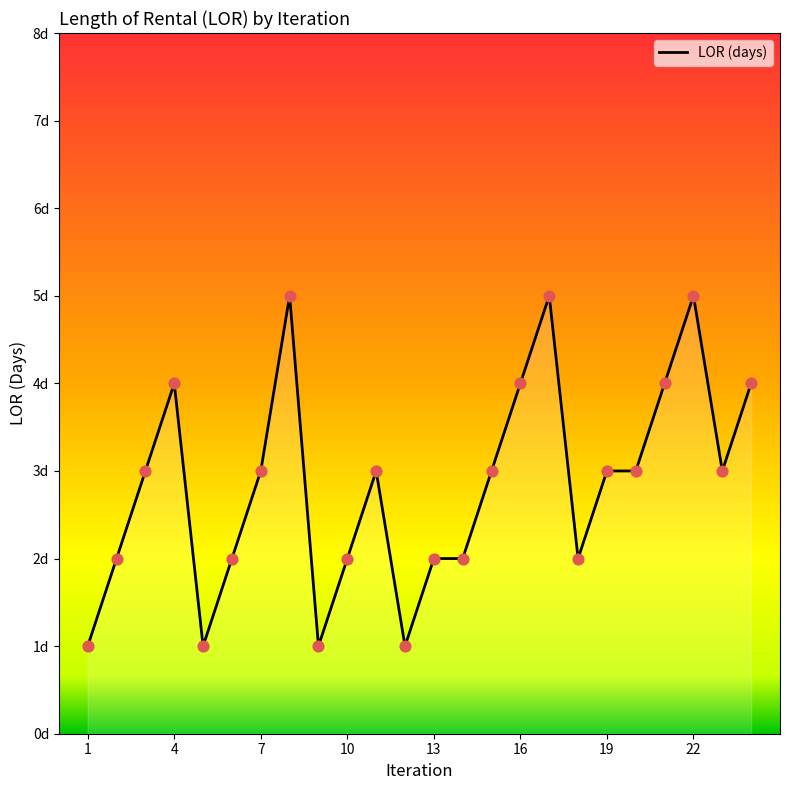

Is this an area chart (filled region under the line)?

Yes